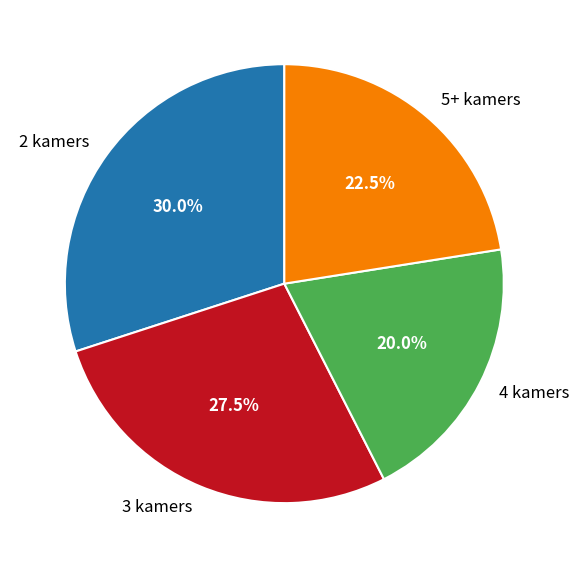

How much of the chart is everything except 4 kamers?

80.0%